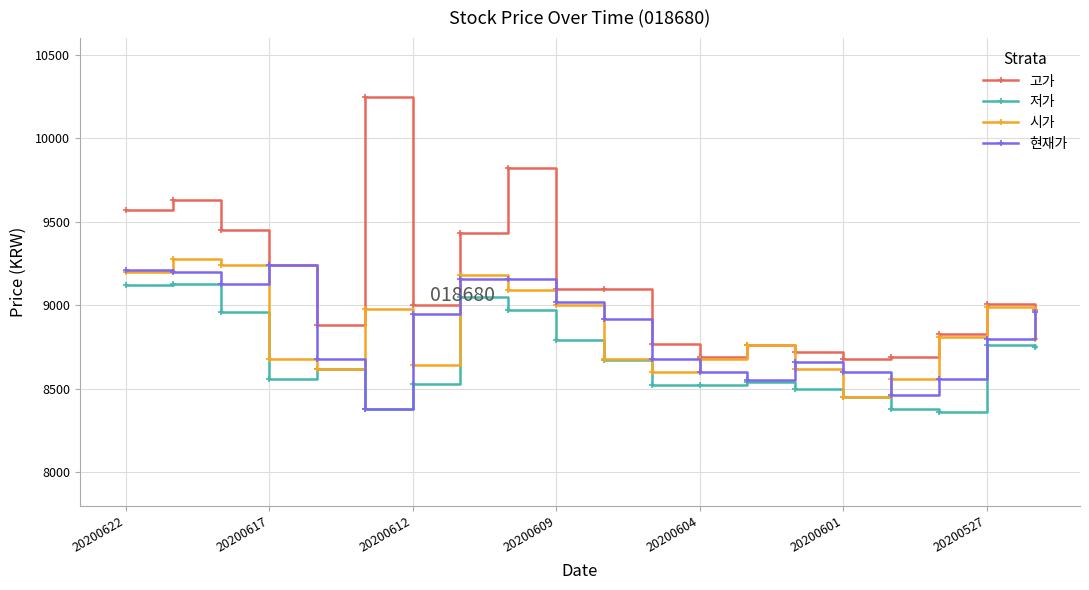

Which series has the largest total across all categories?

고가